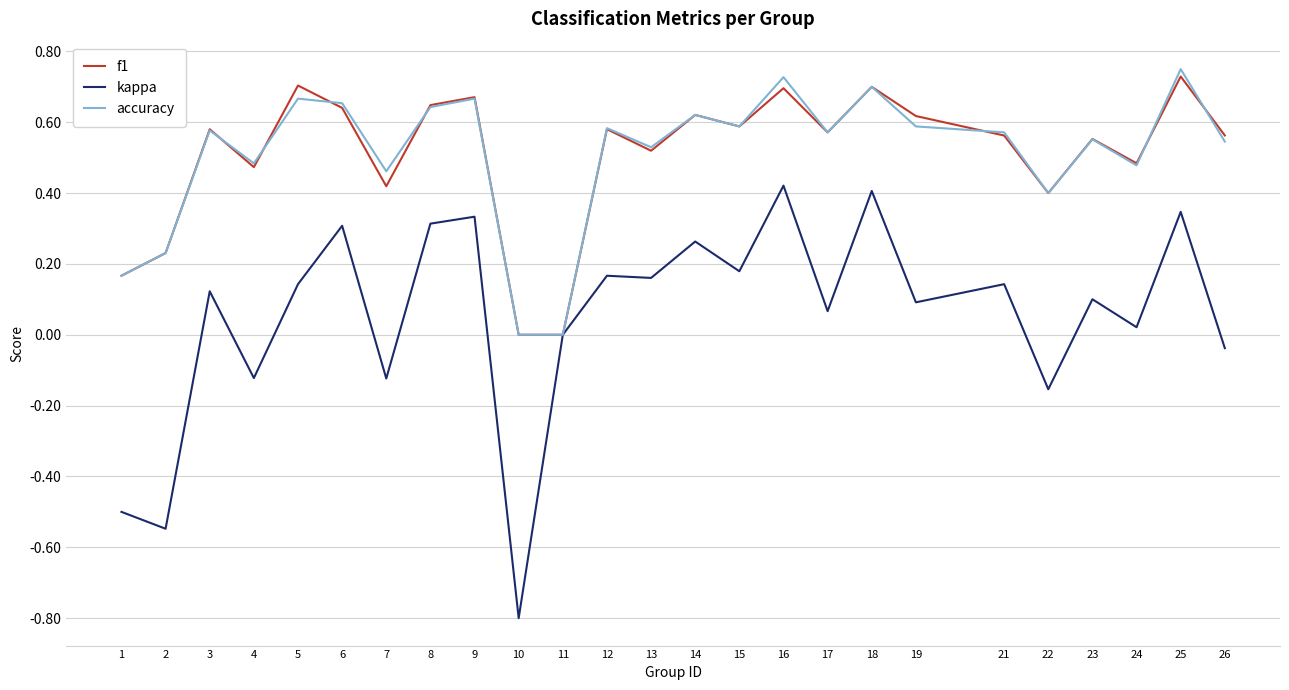

Which series has the widest spread of values?

kappa